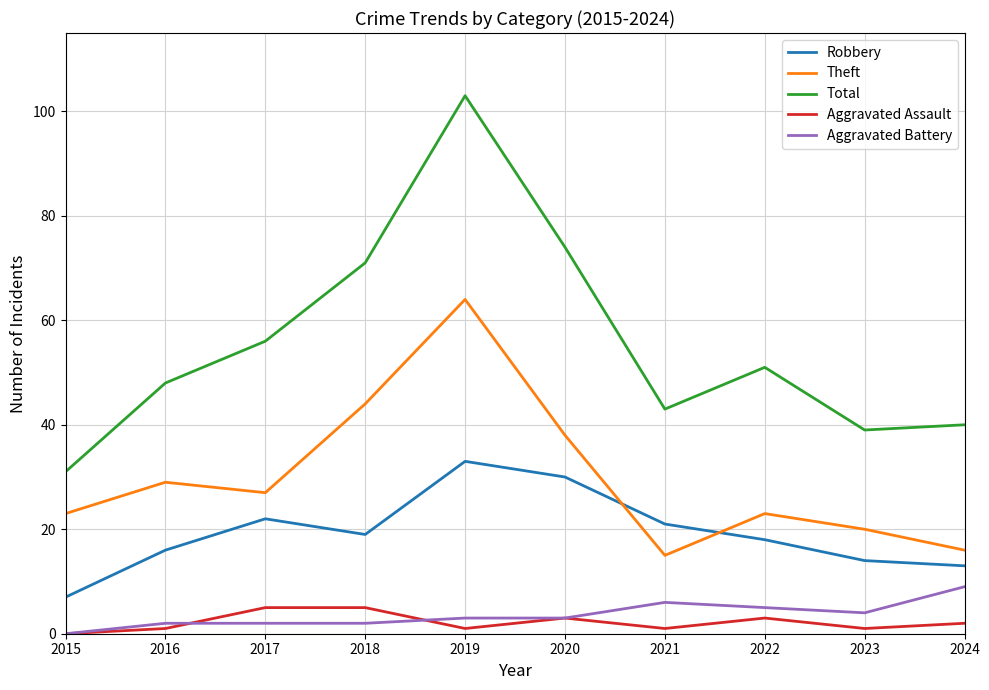

Count the number of categories in the chart.

10